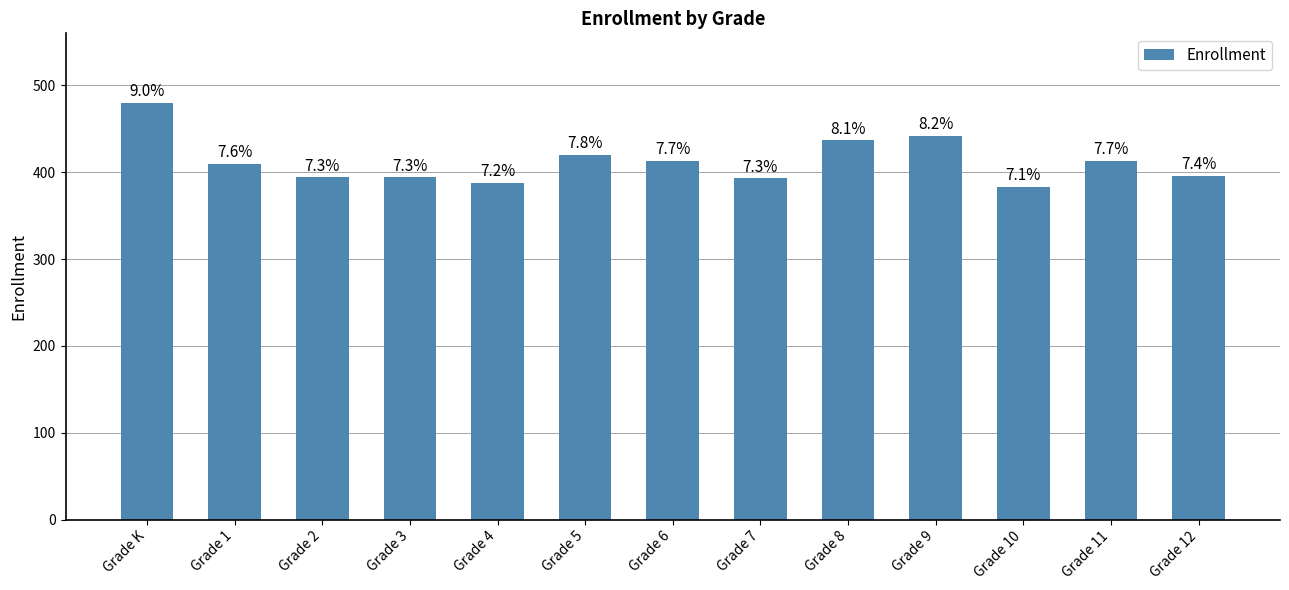

What is the difference between the second highest and minimum values?

59